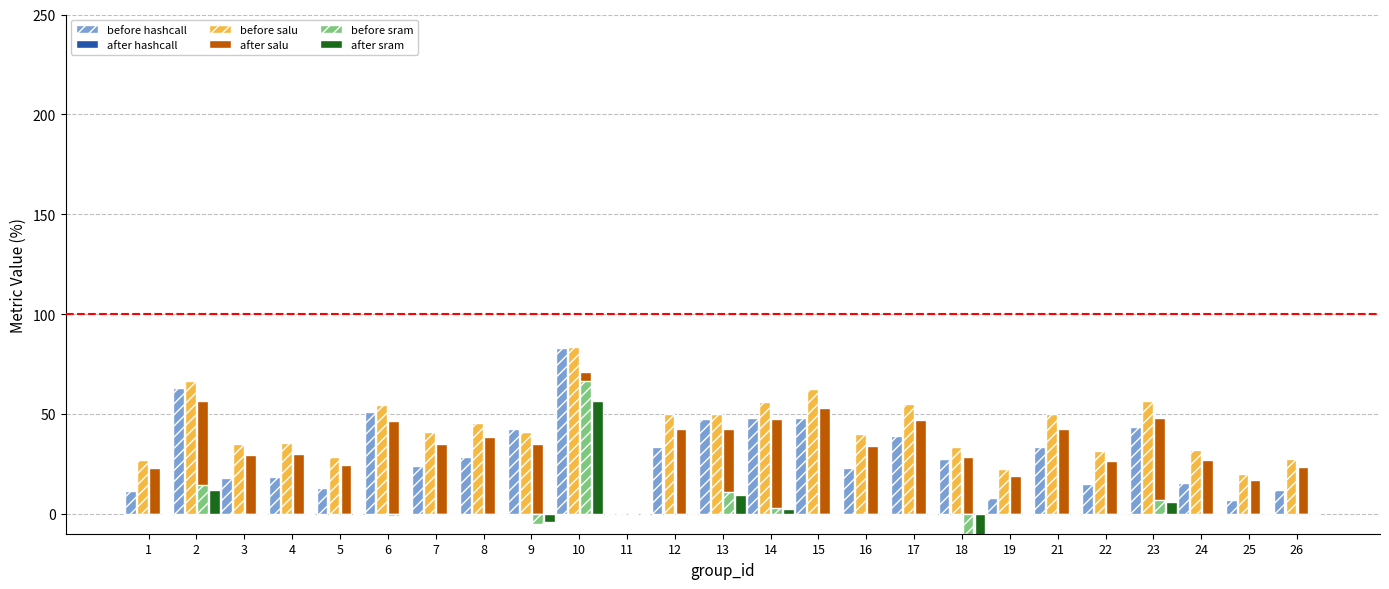

At which category does the chart reach its peak across all series?

10